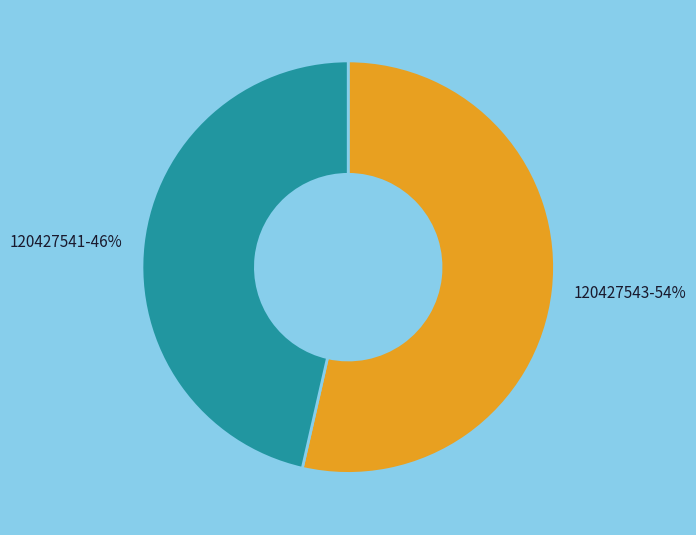

What is the ratio of the value at 120427541 to the value at 120427543?

0.9